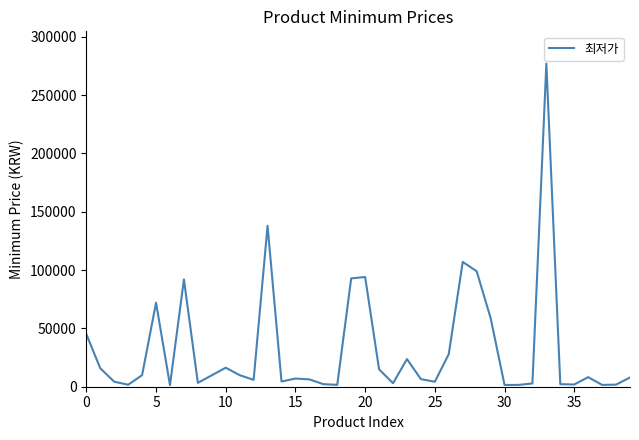

True or false: the data has more than 0 interior local peaks.

True